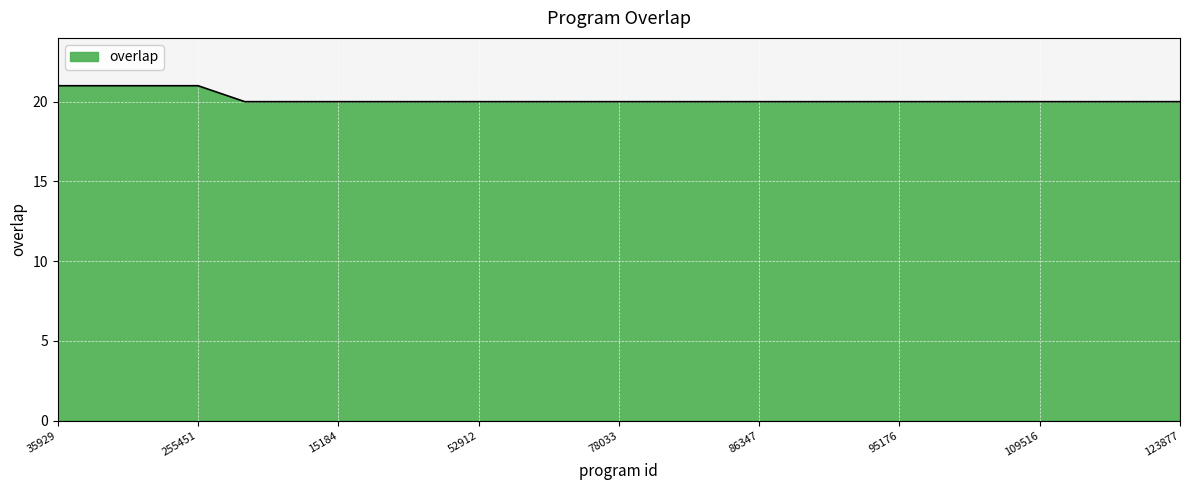

What is the minimum value shown in the chart?

20